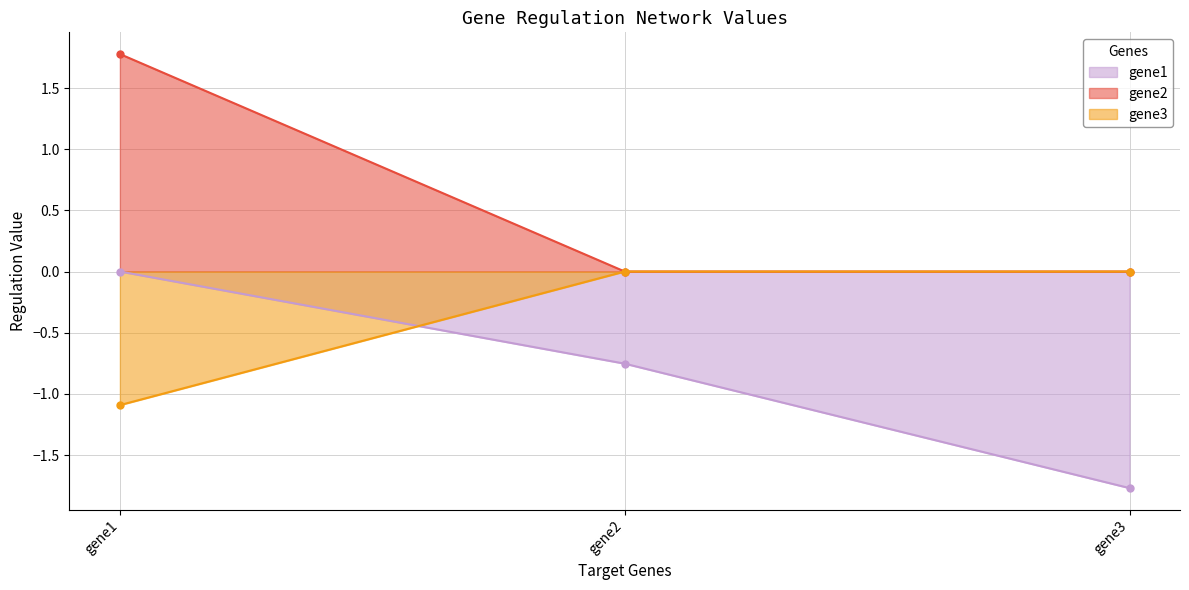

How many data points in gene3 are less than 0?

1